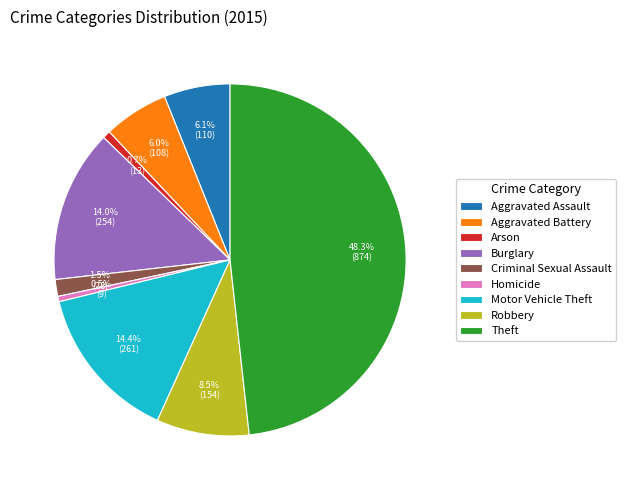

The Burglary slice represents 19% of the pie. True or false?

False